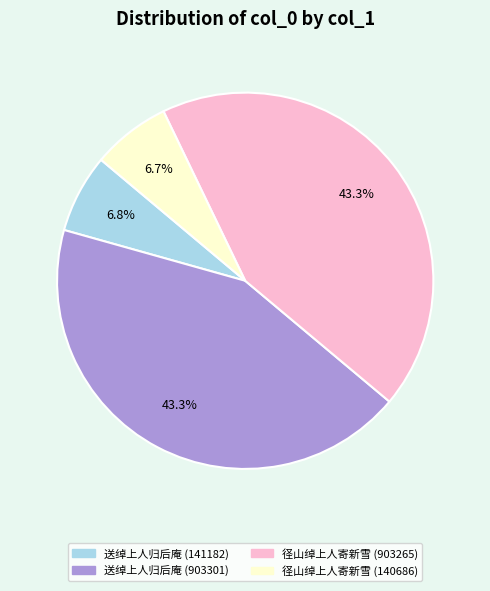

Is it true that 径山绰上人寄新雪 (903265) is 43% of the pie?

True